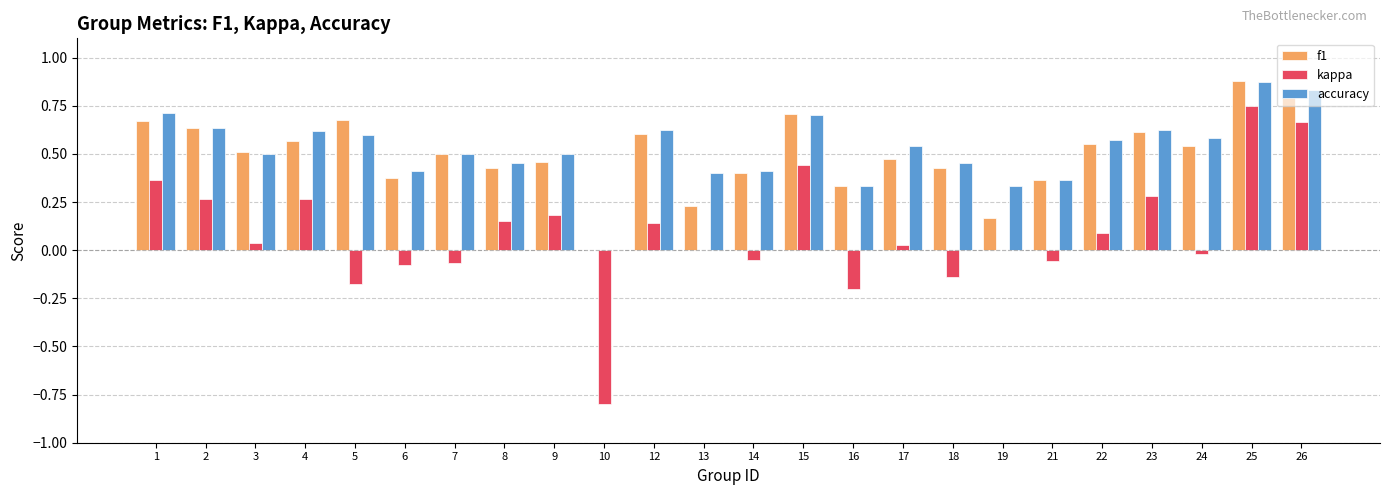

Is it true that accuracy equals 0.7 at 15?

True